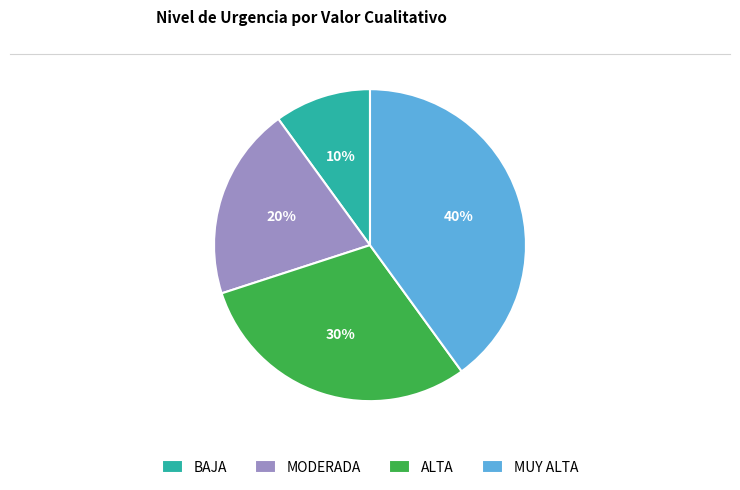

To the nearest percent, what percentage of the pie is MODERADA?

20%